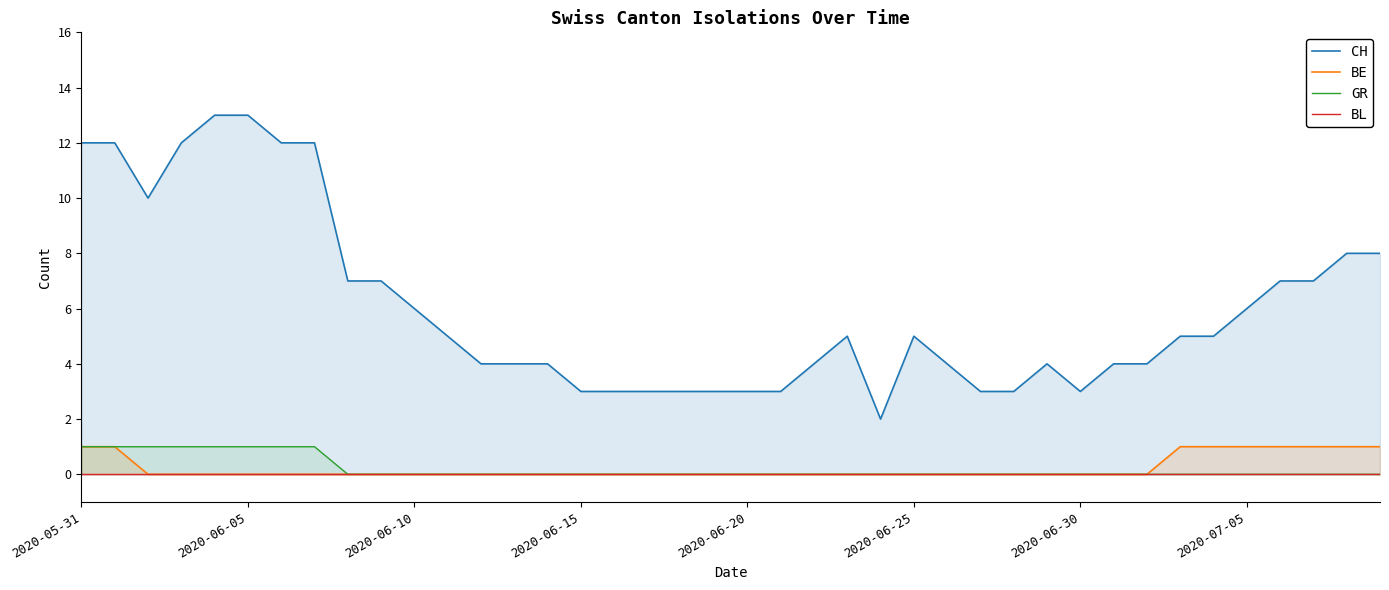

At which label is GR closest to 0?

8